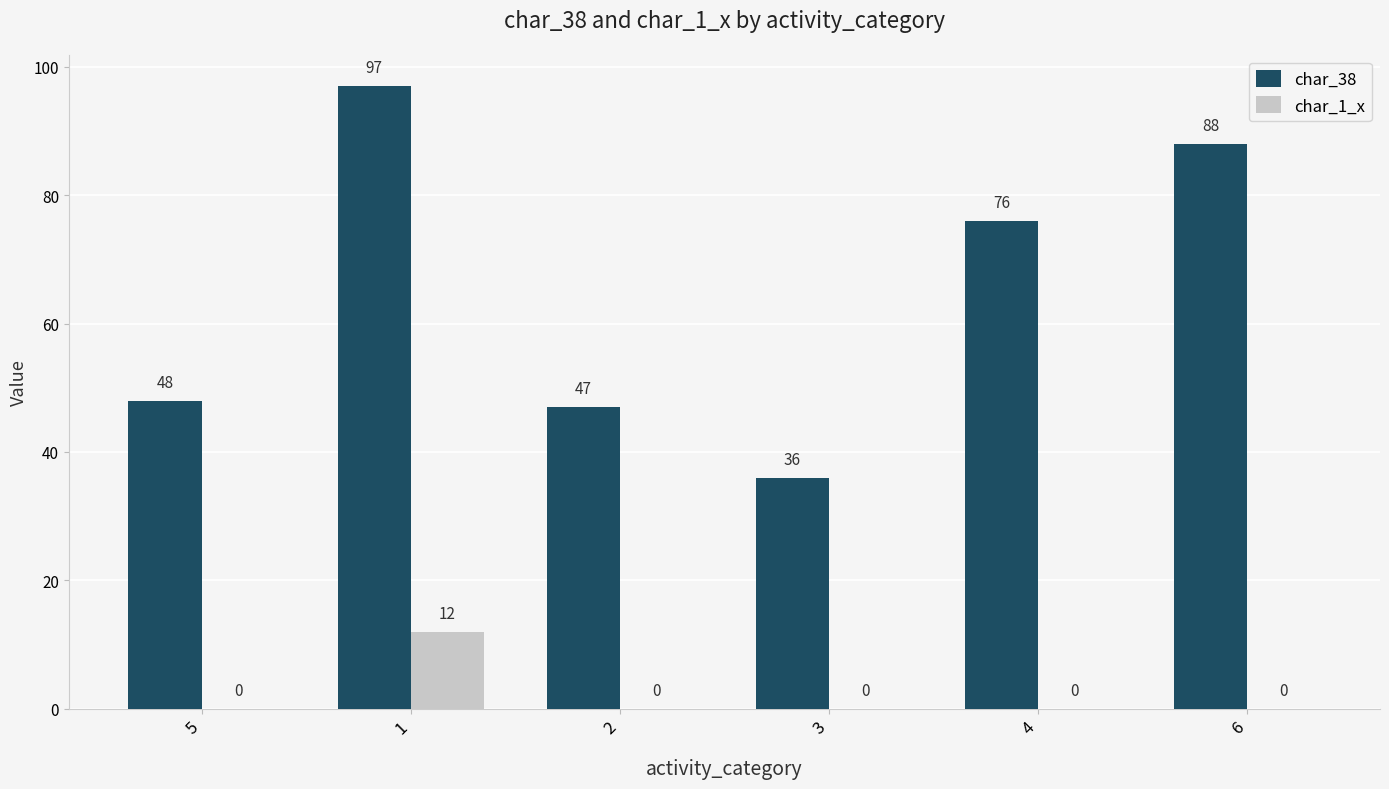

Which series has the largest total across all categories?

char_38